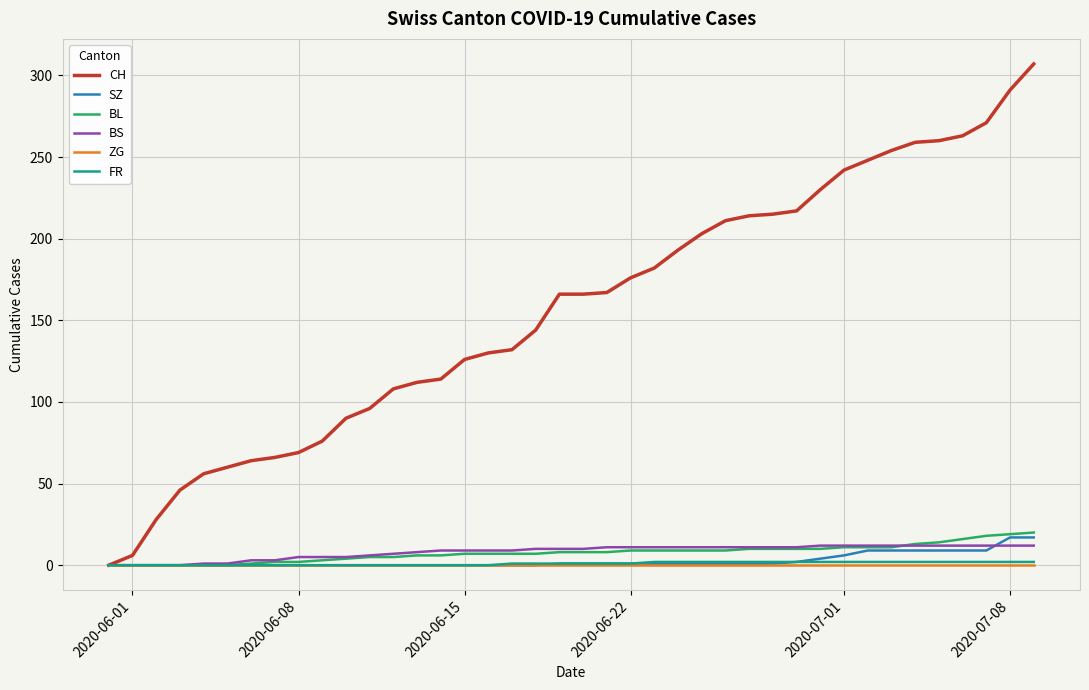

Which series has the largest total across all categories?

CH